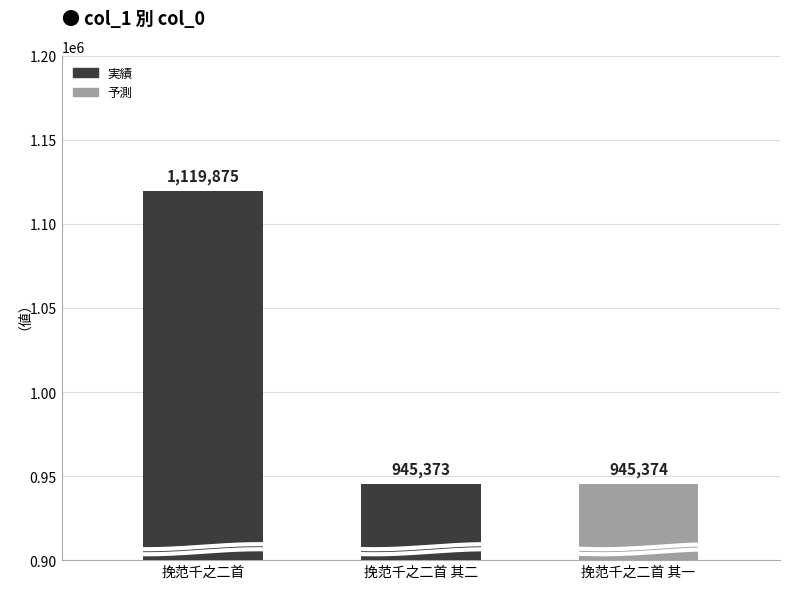

True or false: the data shows 308573 at 挽范千之二首.

False